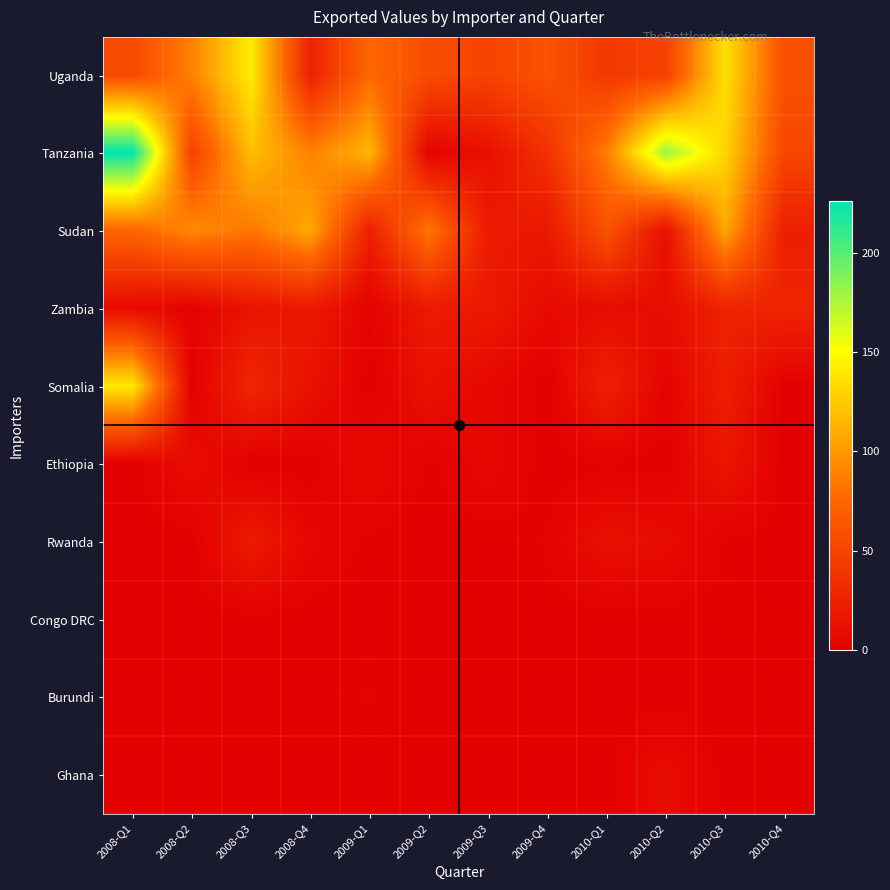

Rank the series at 2009-Q3 from highest to lowest value.

Uganda, Sudan, Zambia, Tanzania, Somalia, Ethiopia, Rwanda, Congo DRC, Burundi, Ghana